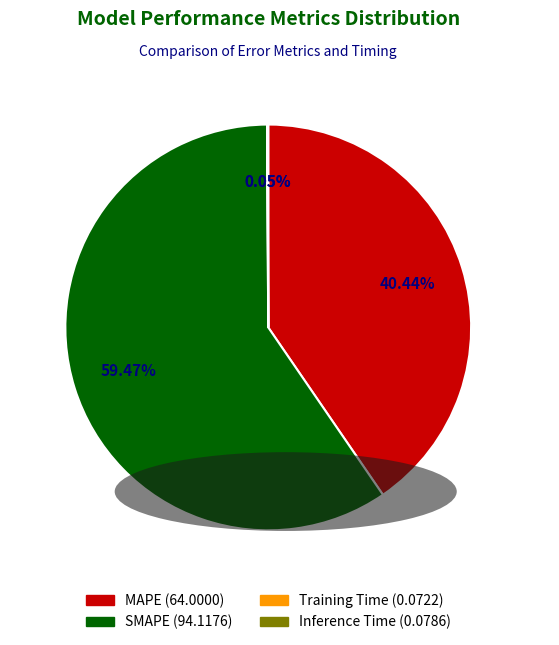

Does SMAPE represent more than half of the total?

Yes